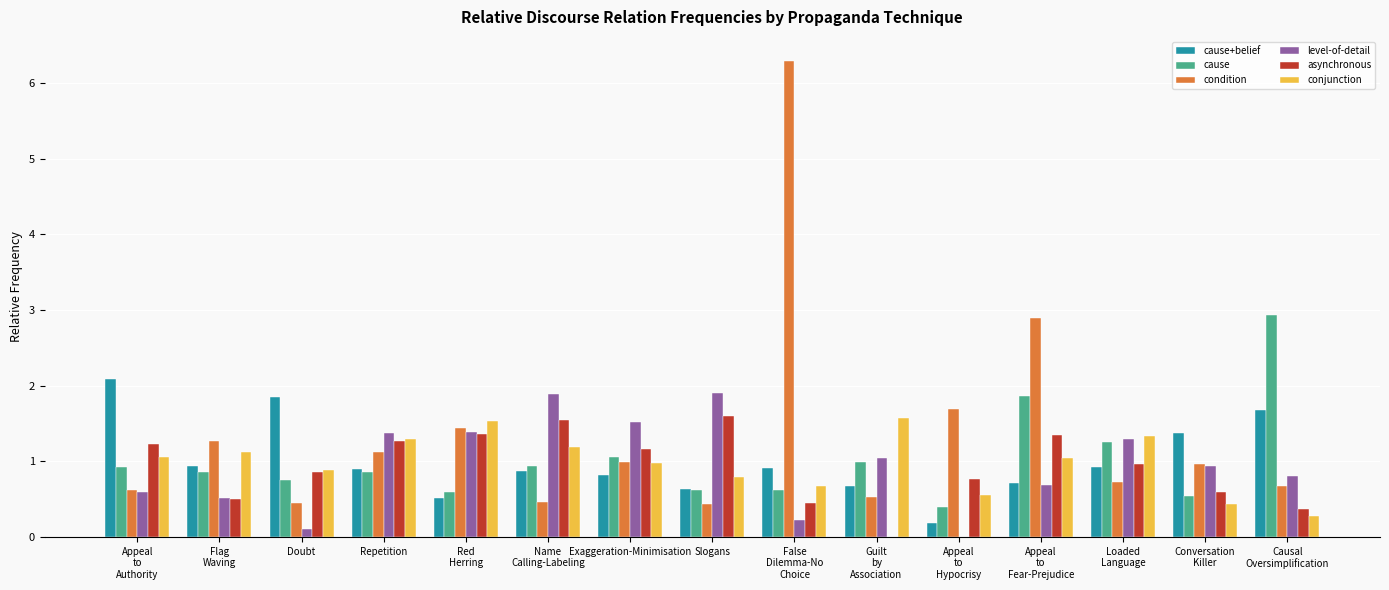

The value of cause+belief at Repetition is 0.9. True or false?

True